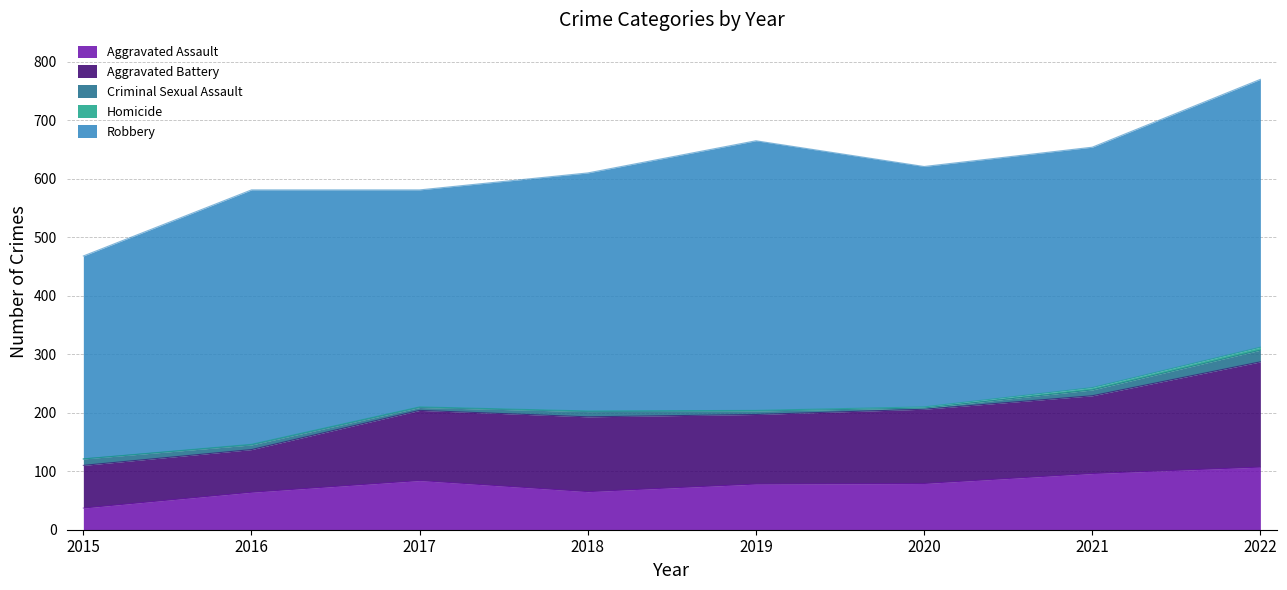

Reading right to left, list all the values displayed in this chart.

Aggravated Assault: 107	96	79	78	65	84	64	37
Aggravated Battery: 180	133	127	119	128	120	73	73
Criminal Sexual Assault: 20	10	2	6	9	5	8	11
Homicide: 5	4	2	1	1	1	1	0
Robbery: 458	411	411	461	407	371	435	347